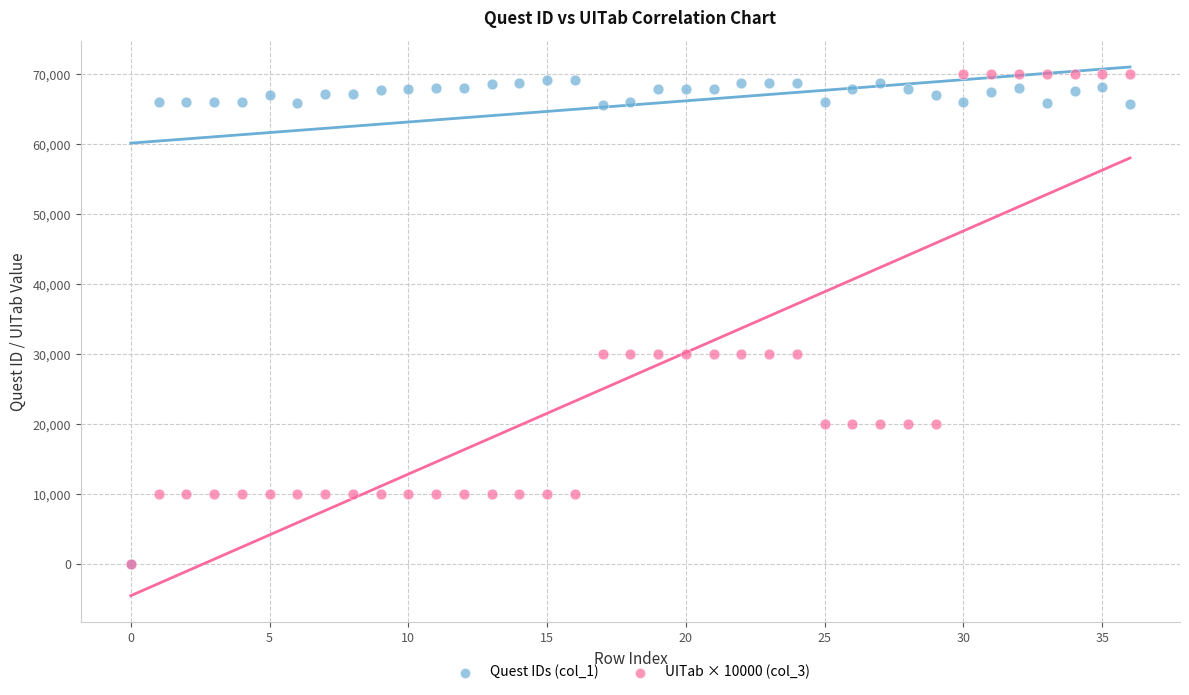

Which series contains the highest Y value?

UITab × 10000 (col_3)